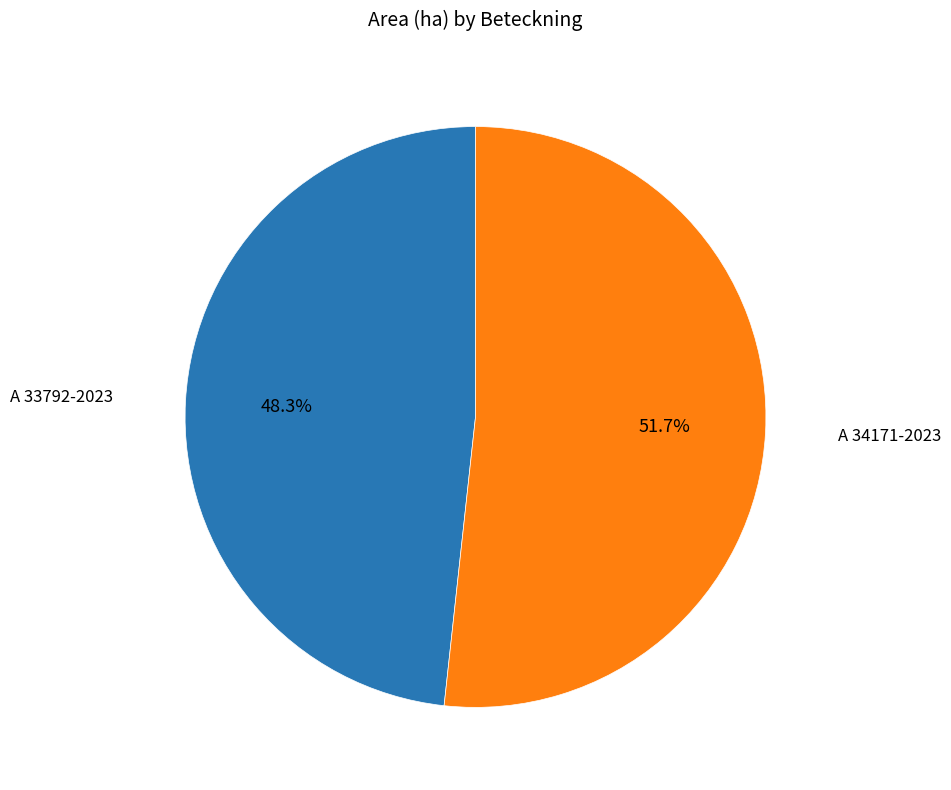

Does any single category account for the majority?

Yes